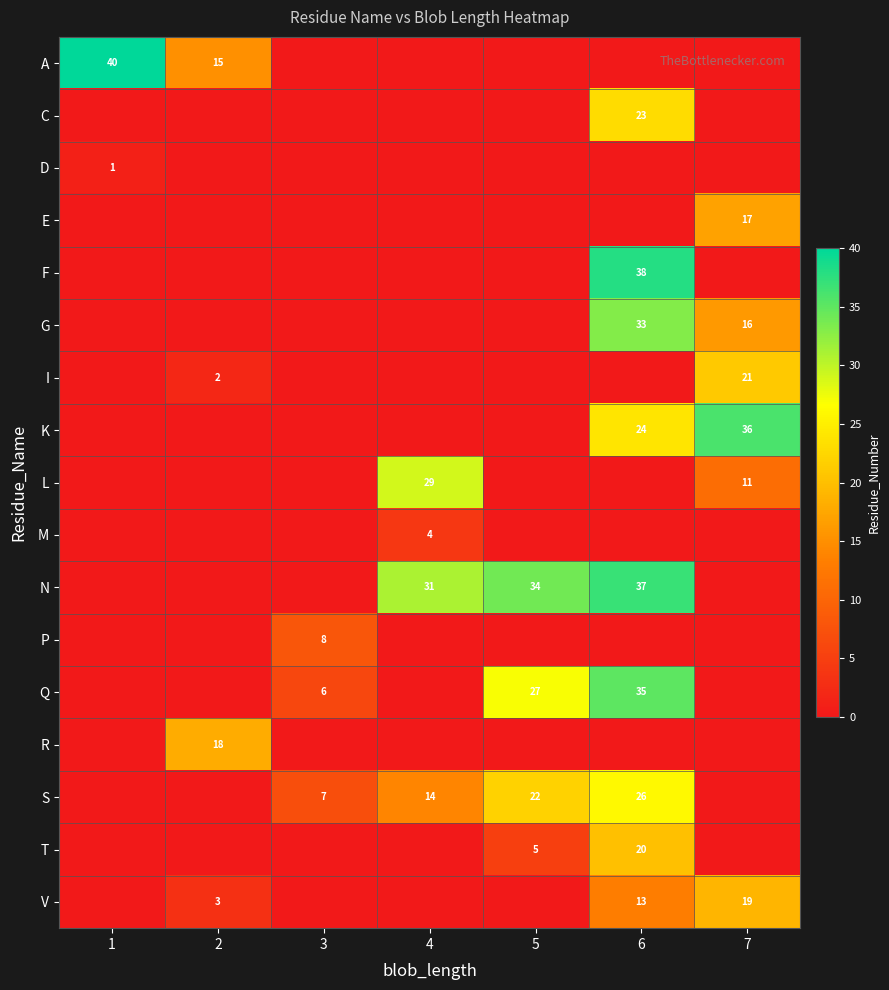

Is it true that C equals 23 at 6?

True